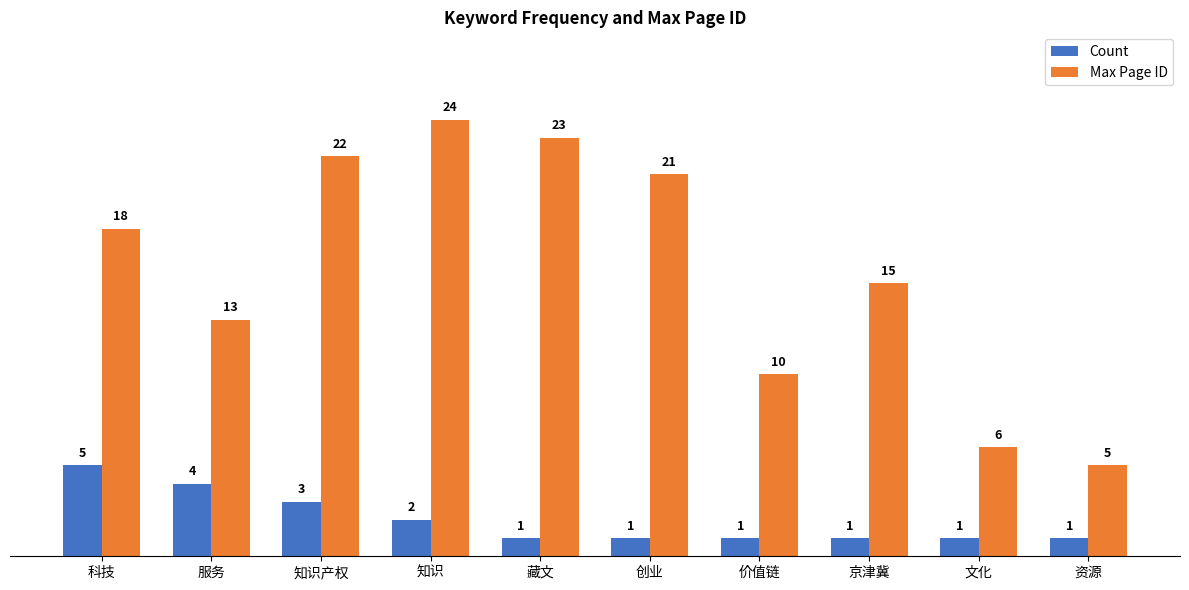

Reading right to left, extract all data points from this chart.

Count: 资源=1	文化=1	京津冀=1	价值链=1	创业=1	藏文=1	知识=2	知识产权=3	服务=4	科技=5
Max Page ID: 资源=5	文化=6	京津冀=15	价值链=10	创业=21	藏文=23	知识=24	知识产权=22	服务=13	科技=18